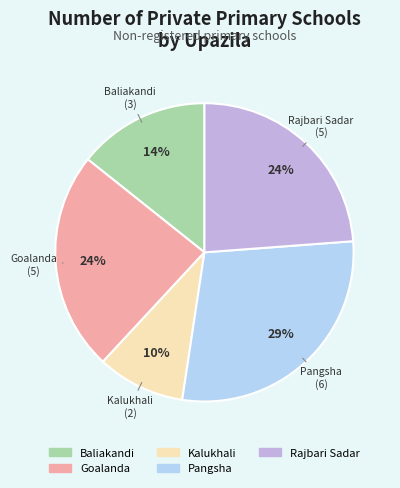

Does Baliakandi represent more than half of the total?

No